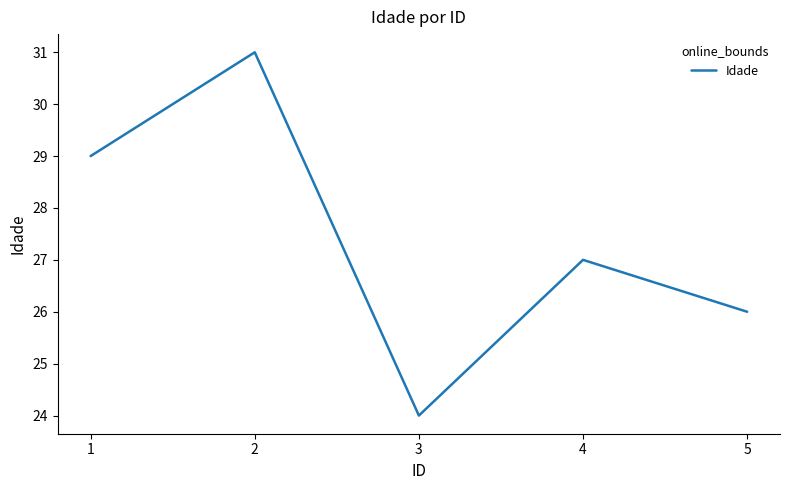

Reading left to right, transcribe all the data shown in this chart.

29	31	24	27	26